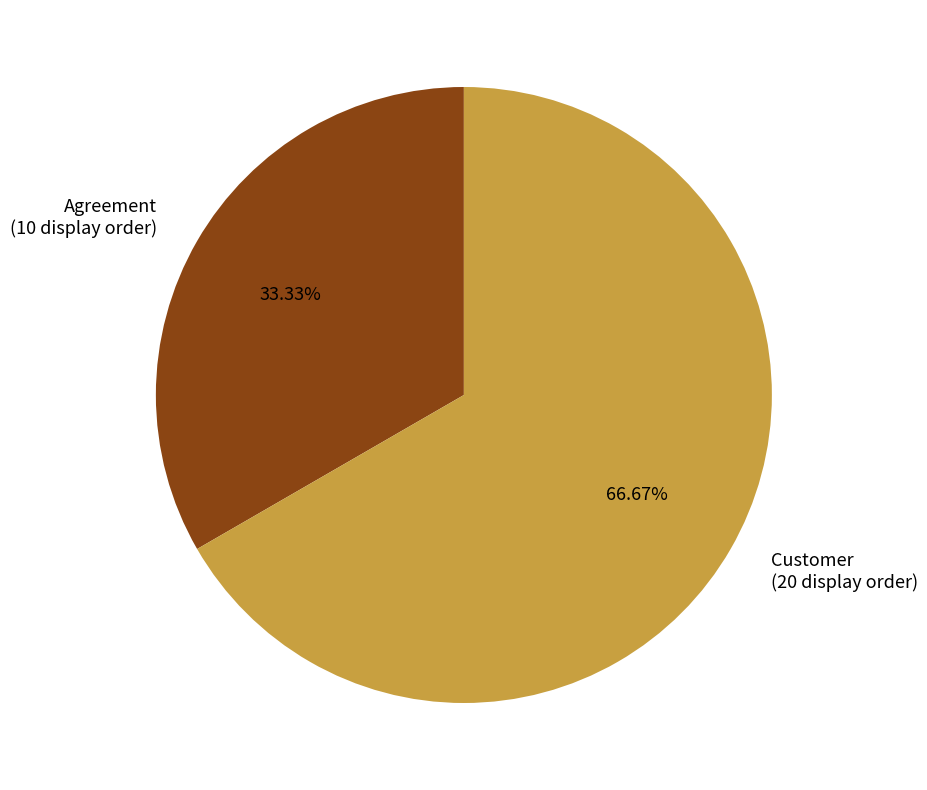

To the nearest percent, what is the combined percentage of Agreement and Customer?

100%